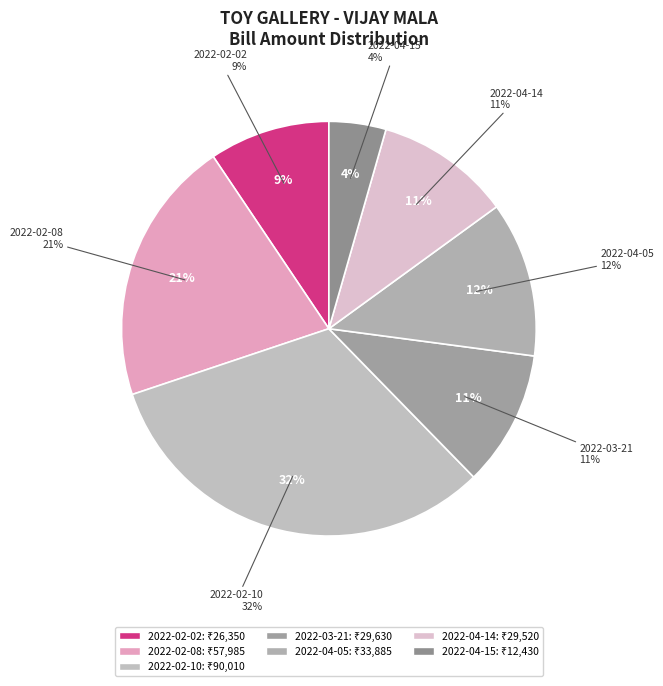

To the nearest percent, what is the difference between the largest and smallest slice percentages?

28%